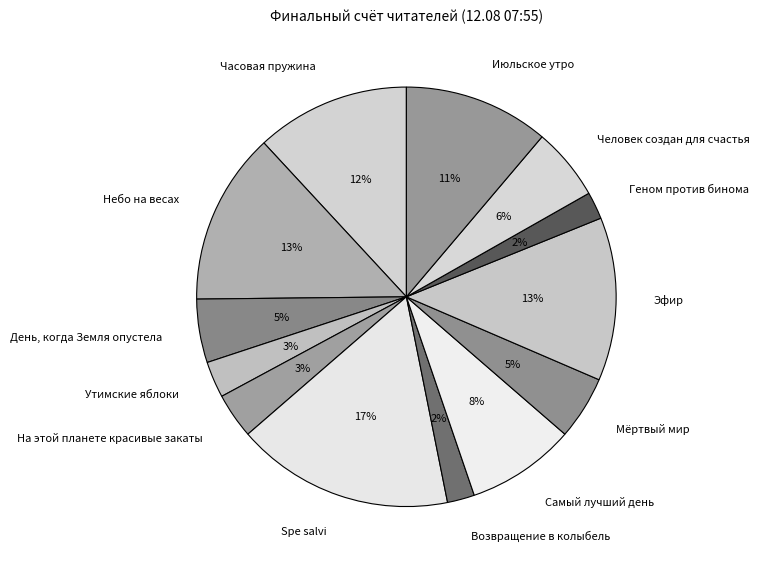

What is the largest slice in the pie chart?

Spe salvi